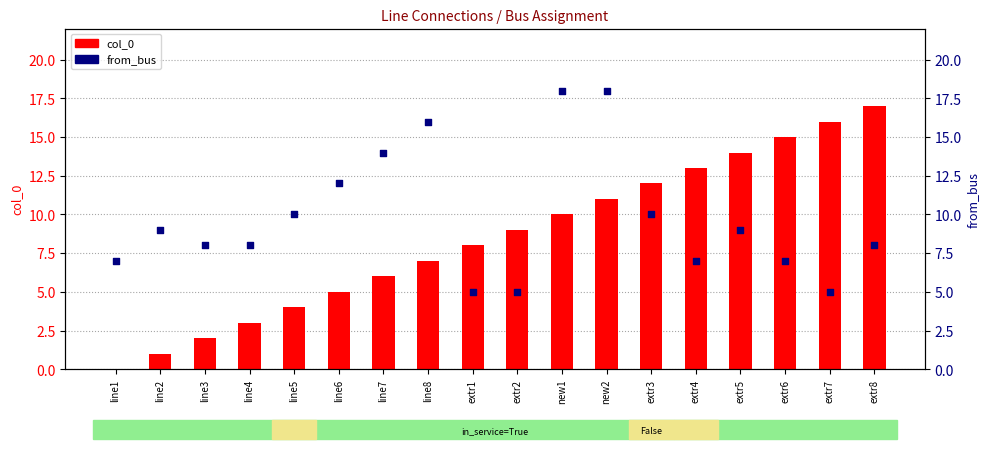

Which series has the largest total across all categories?

from_bus